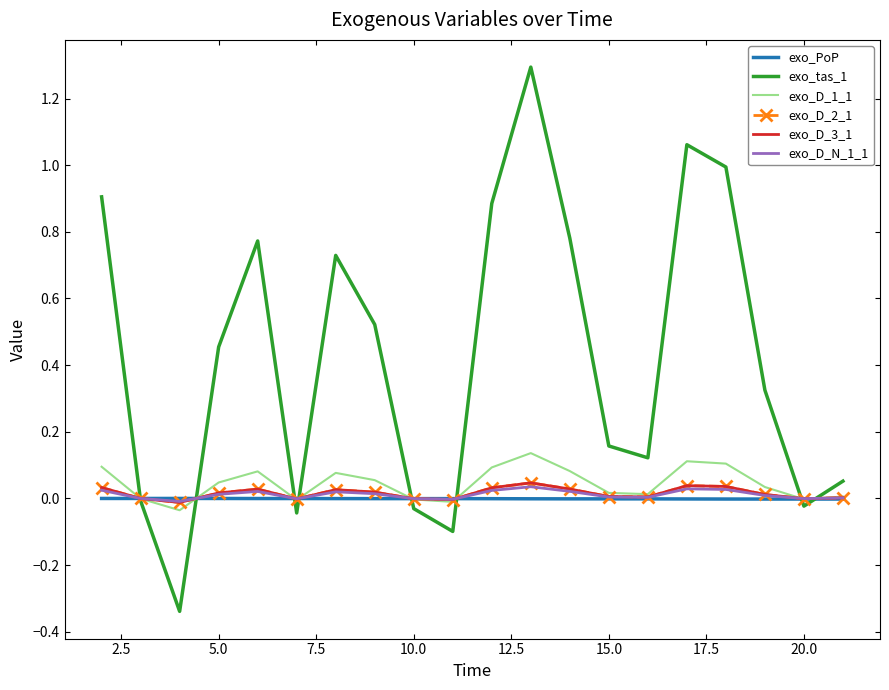

At how many categories does at least one series exceed 0?

14